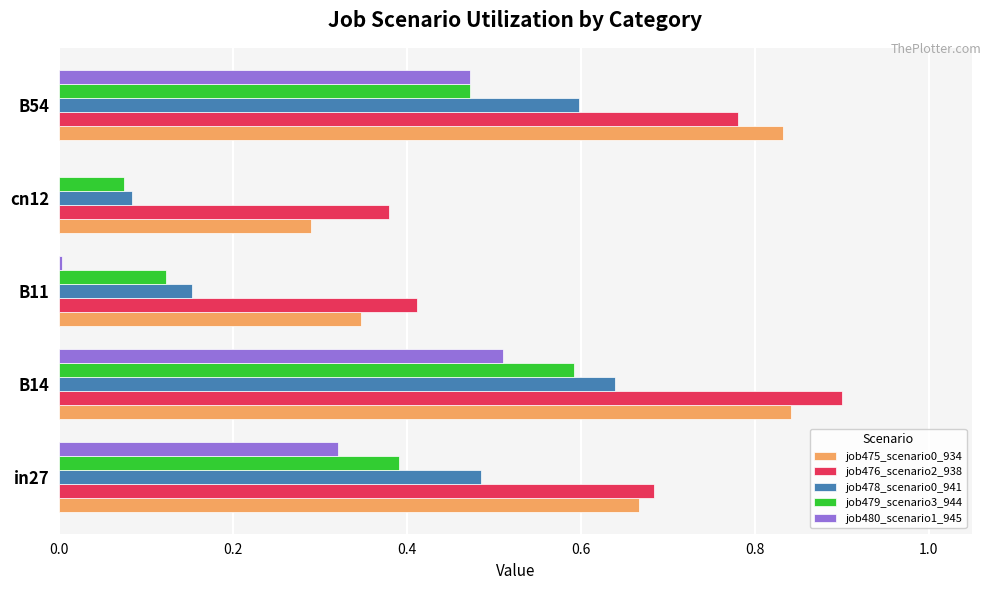

At which category is the sum across all series the highest?

B14